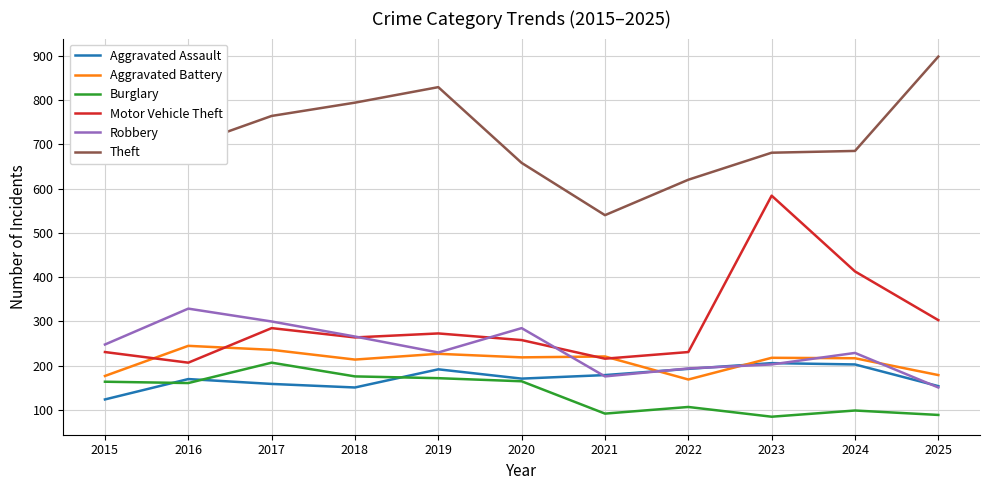

What is the smallest value displayed?

85